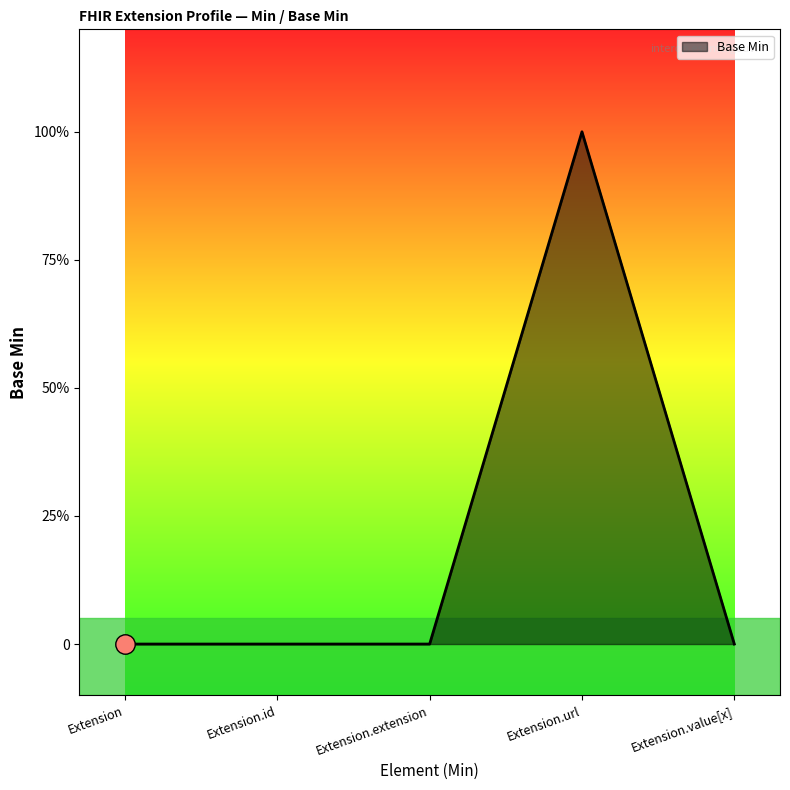

List the labels in order of value, smallest first.

Extension, Extension.id, Extension.extension, Extension.value[x], Extension.url